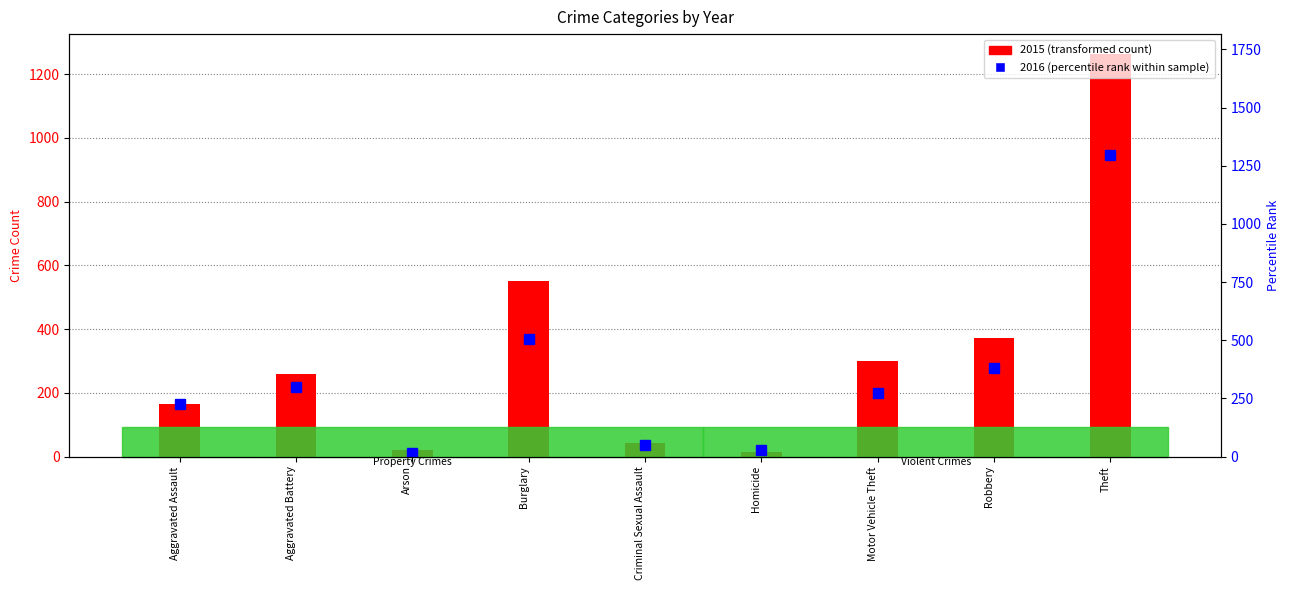

Which series has the widest spread of values?

2016 (percentile rank)